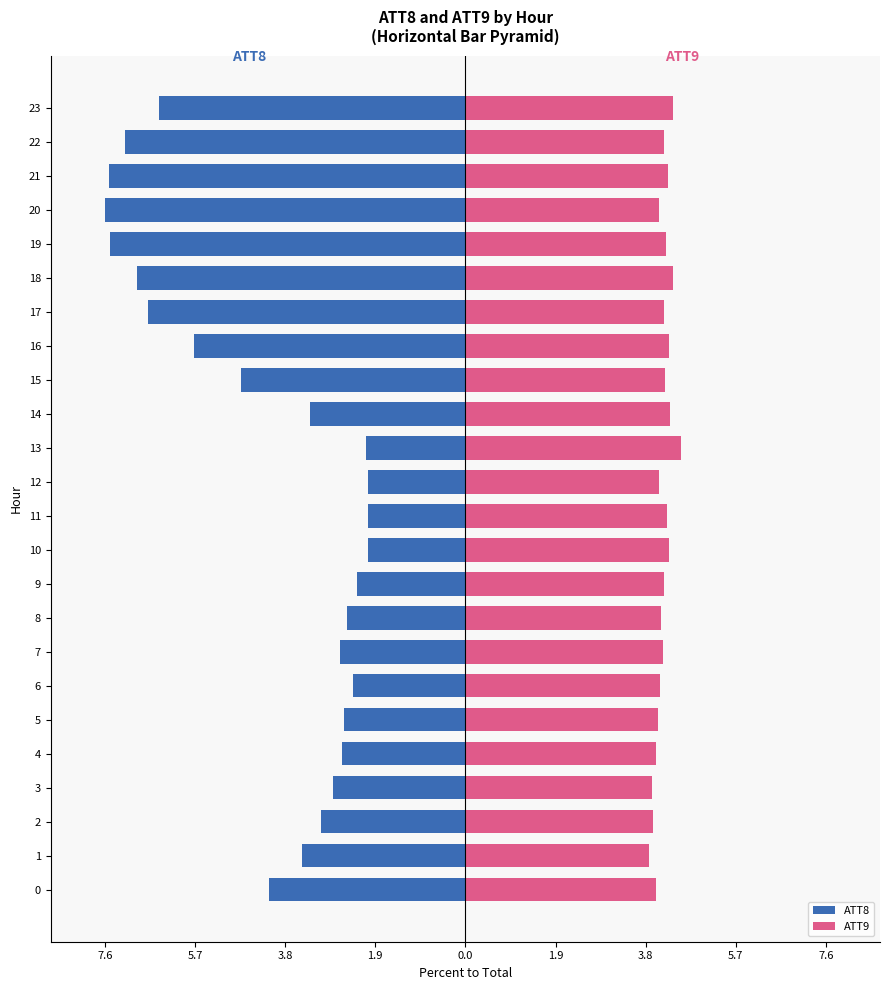

What is the sum of the ATT8 values at 17 and 20?

-14.3